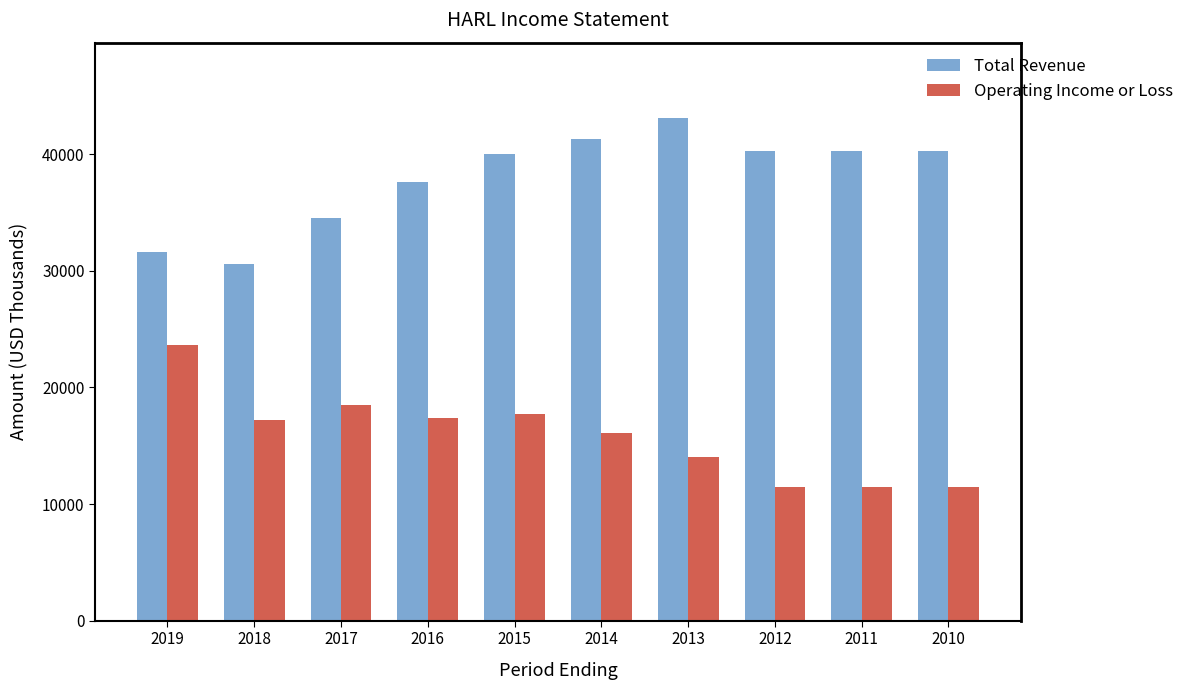

Reading left to right, list all the values displayed in this chart.

Total Revenue: 2019=31600	2018=30600	2017=34500	2016=37600	2015=40000	2014=41300	2013=43100	2012=40300	2011=40300	2010=40300
Operating Income or Loss: 2019=23600	2018=17200	2017=18500	2016=17400	2015=17700	2014=16100	2013=14000	2012=11500	2011=11500	2010=11500